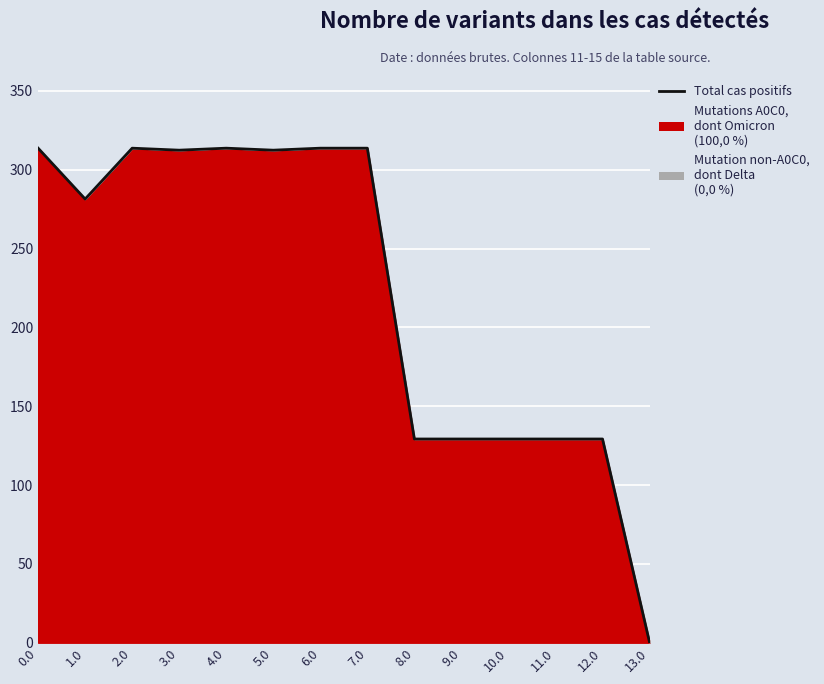

How many points are lower than both their immediate neighbors (excluding endpoints)?

4